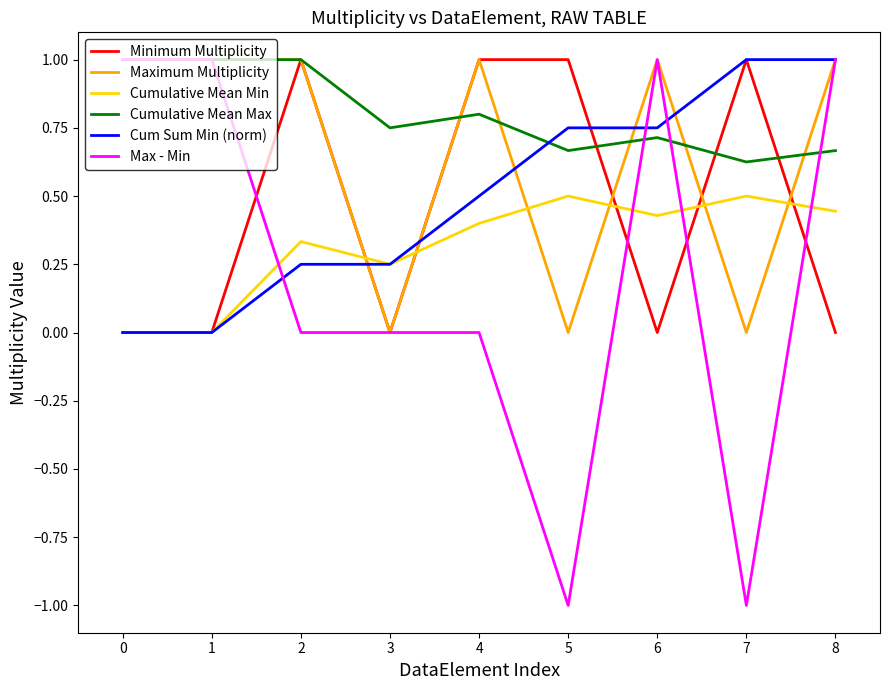

What is the difference between the highest and lowest values at 5?

2.0